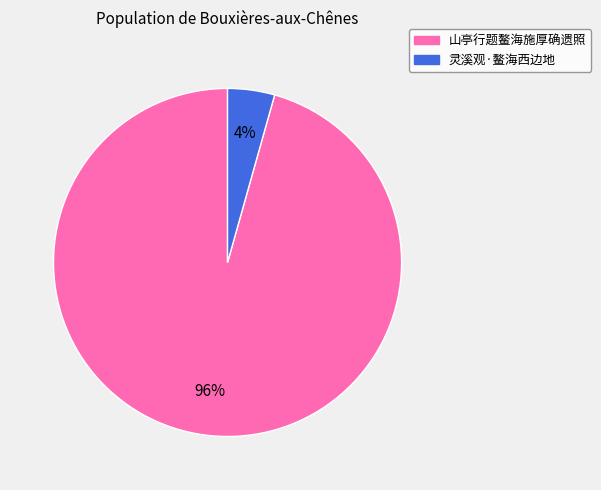

Combined, do 山亭行题鳌海施厚确遗照 and 灵溪观·鳌海西边地 account for over 50%?

Yes